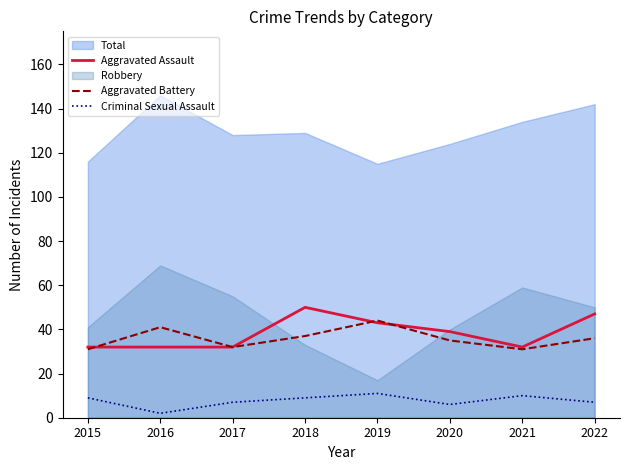

True or false: Aggravated Assault and Criminal Sexual Assault cross at least once.

False